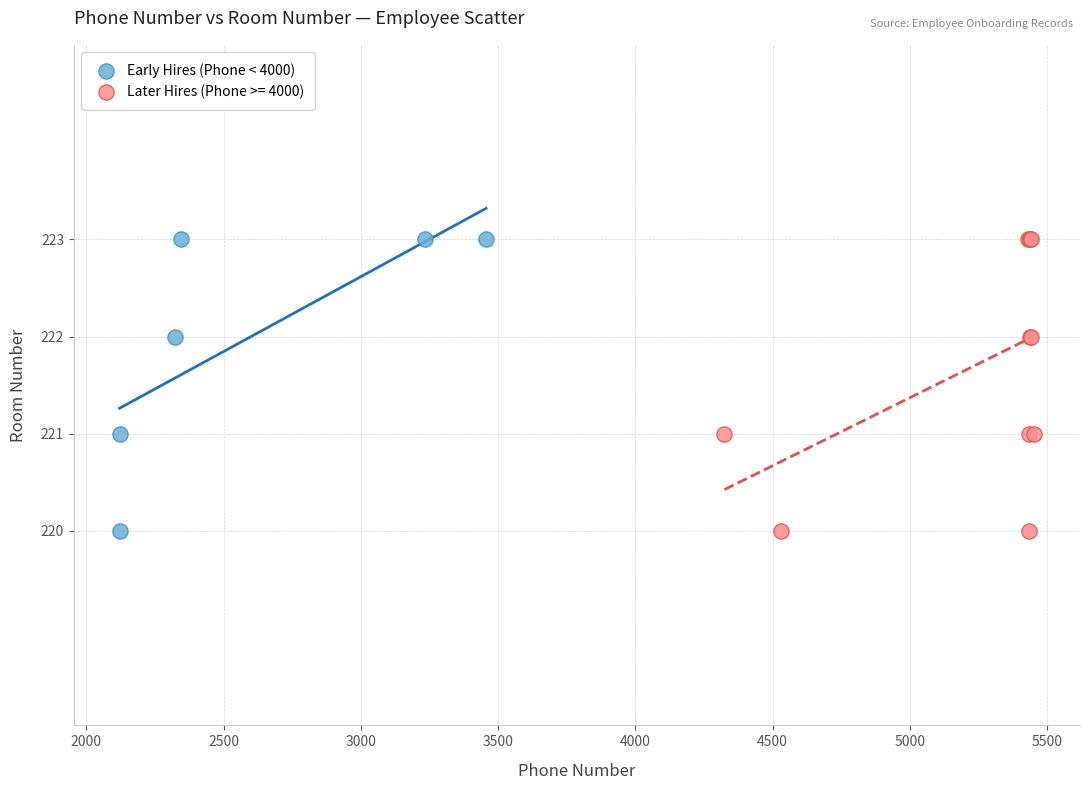

What are all the series names shown in the legend?

Early Hires (Phone < 4000), Later Hires (Phone >= 4000)